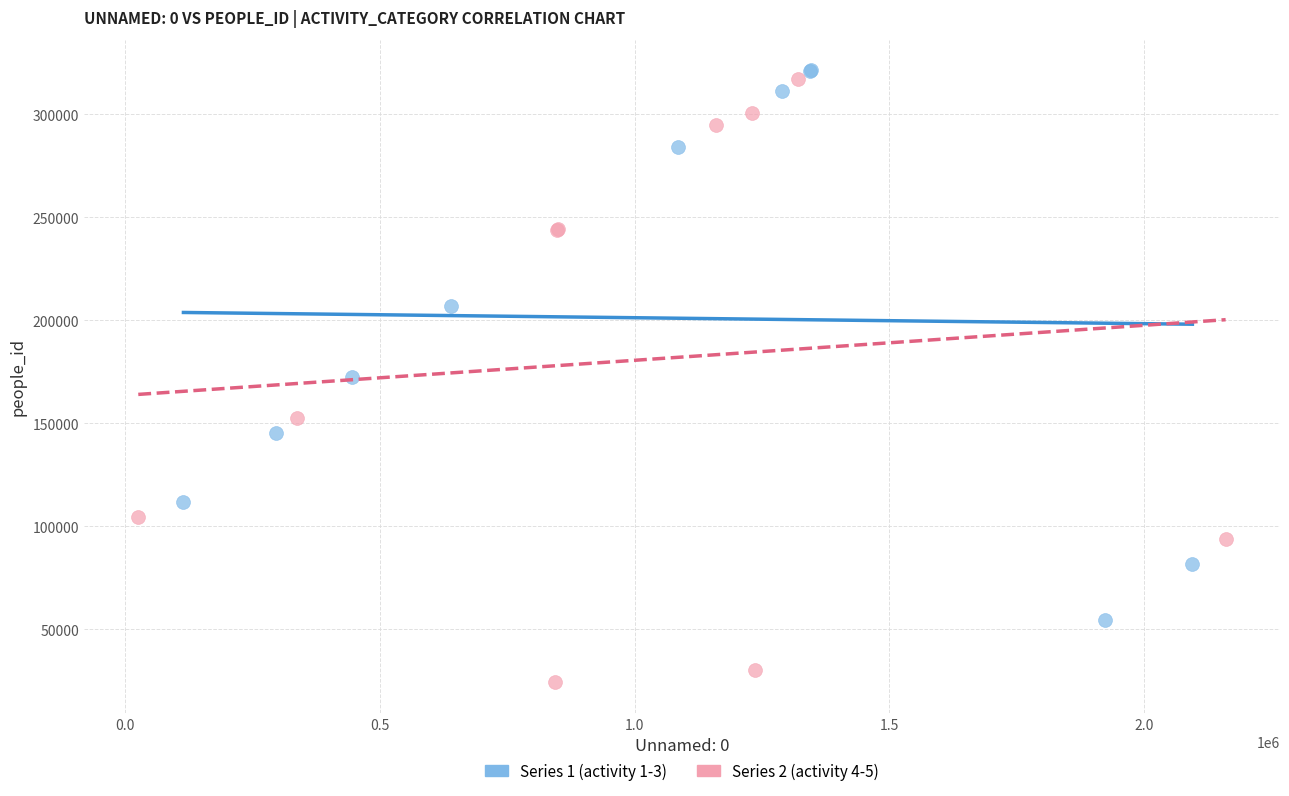

Which series has the widest spread of Y values?

Series 2 (activity 4-5)